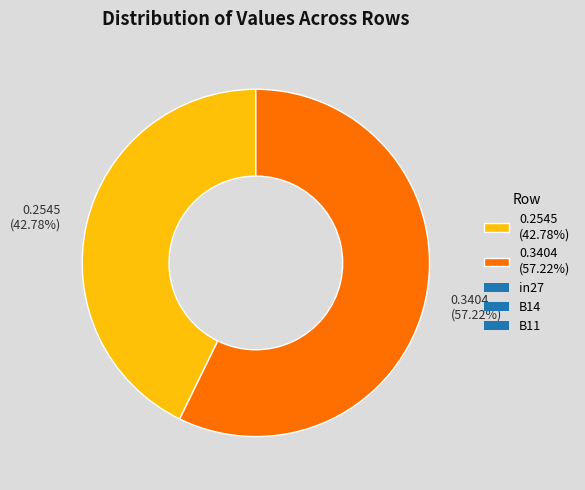

How many slices are in this pie chart?

2